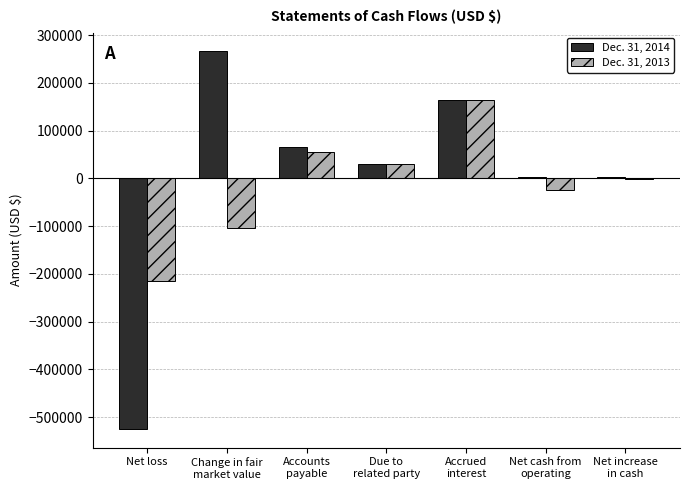

What is the sum of all Dec. 31, 2014 values?

7635